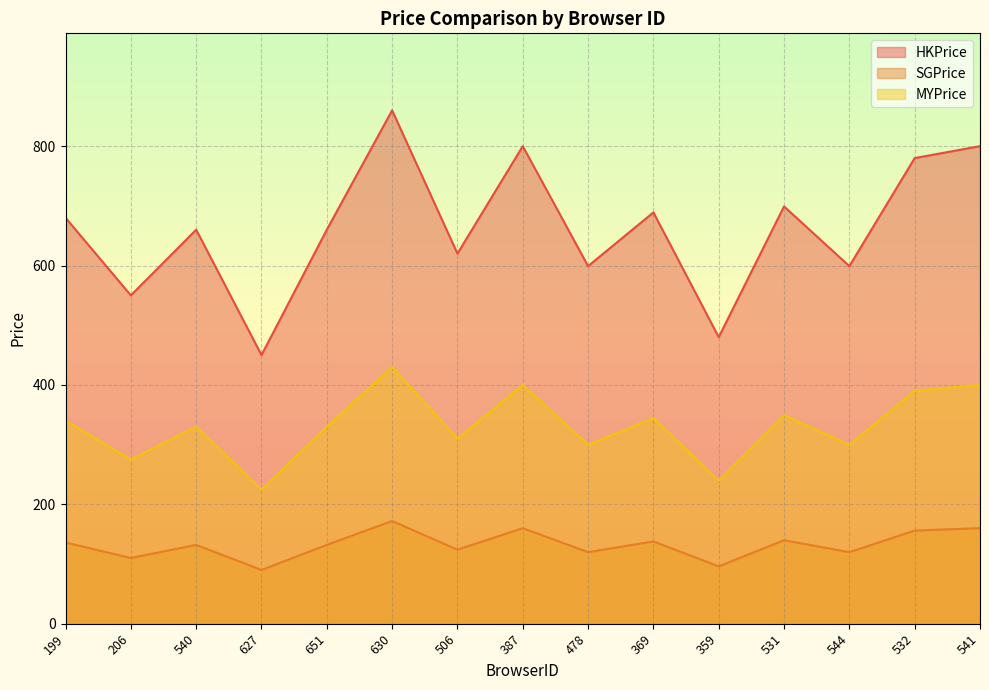

True or false: MYPrice has more than 0 interior local peaks.

True